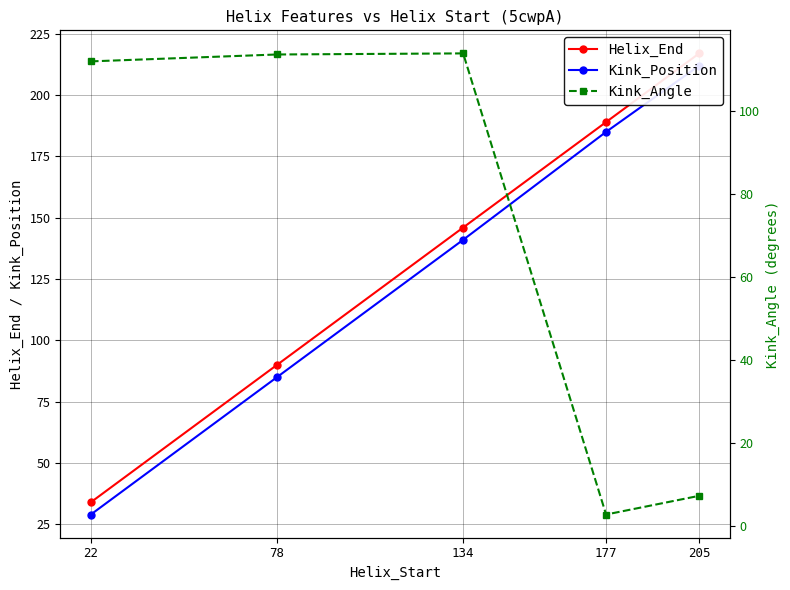

Reading left to right, extract all data points from this chart.

Helix_End: 34.0	90.0	146.0	189.0	217.0
Kink_Position: 29.0	85.0	141.0	185.0	212.0
Kink_Angle: 112.1	113.7	114.0	2.8	7.3